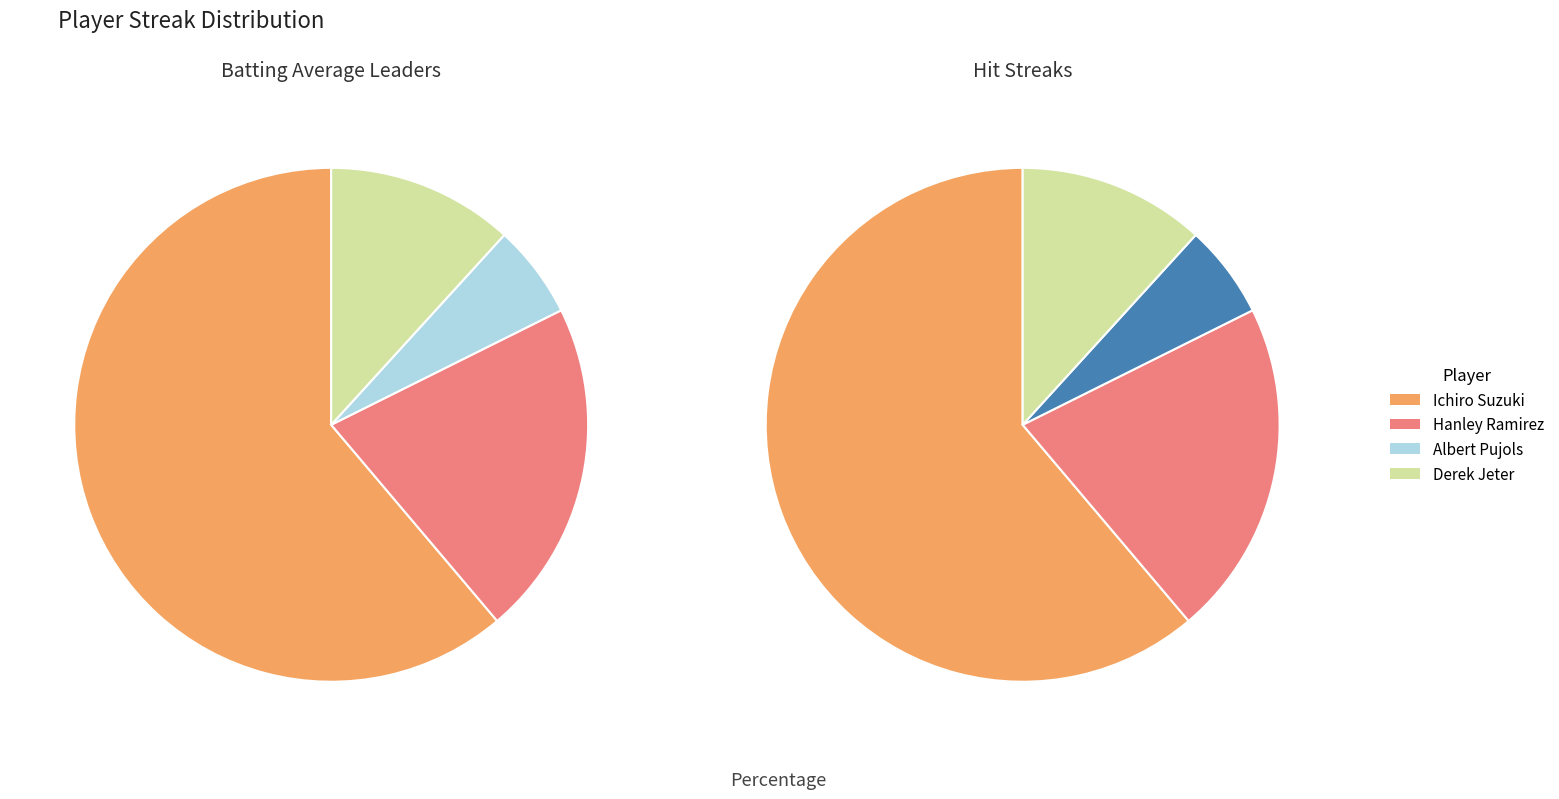

To the nearest percent, what is the combined percentage of Hanley Ramirez and Ichiro Suzuki?

82%